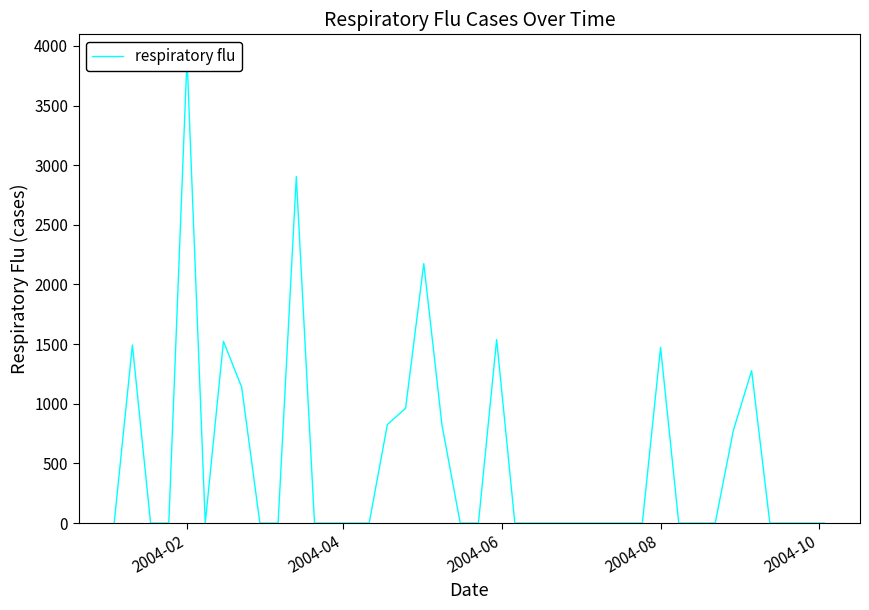

What is the average value?

520.3